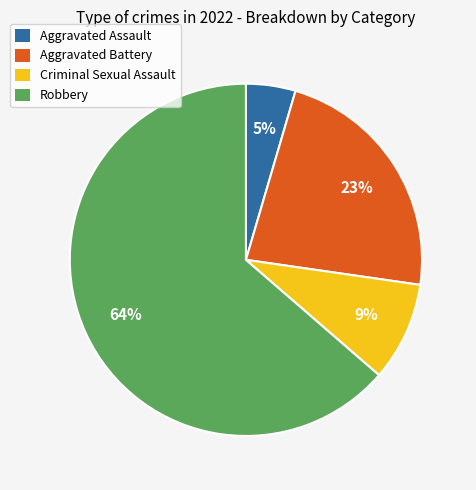

Is the sum of Robbery and Aggravated Battery greater than half?

Yes